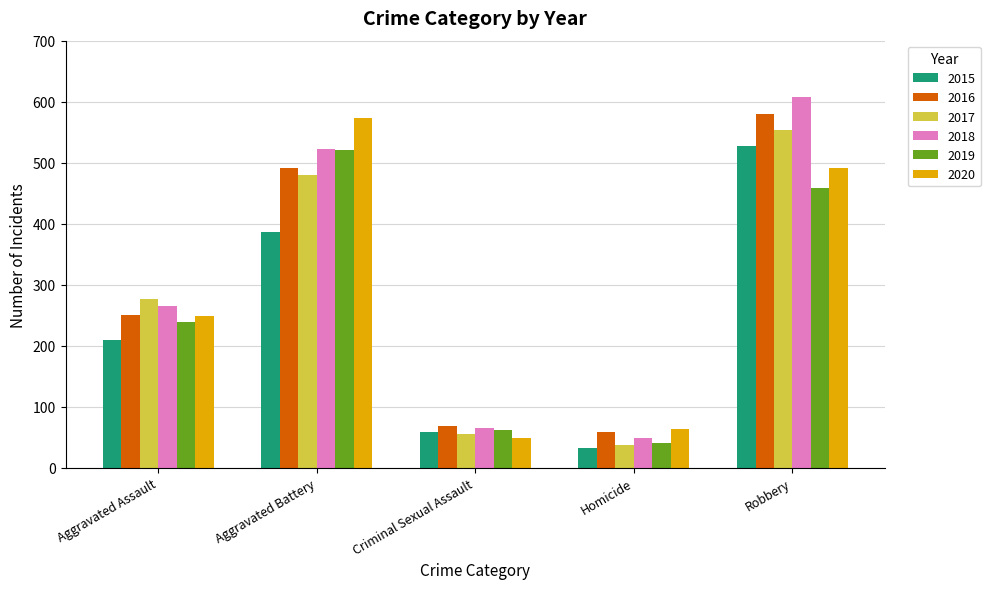

Does the chart contain stacked bars?

No